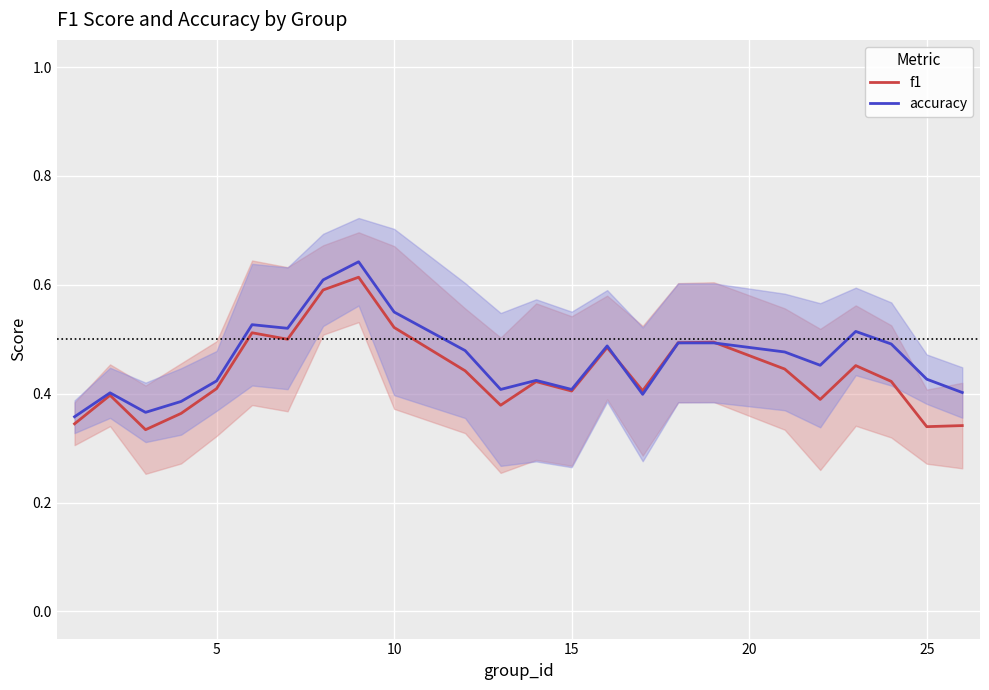

How many lines are shown in the chart?

2